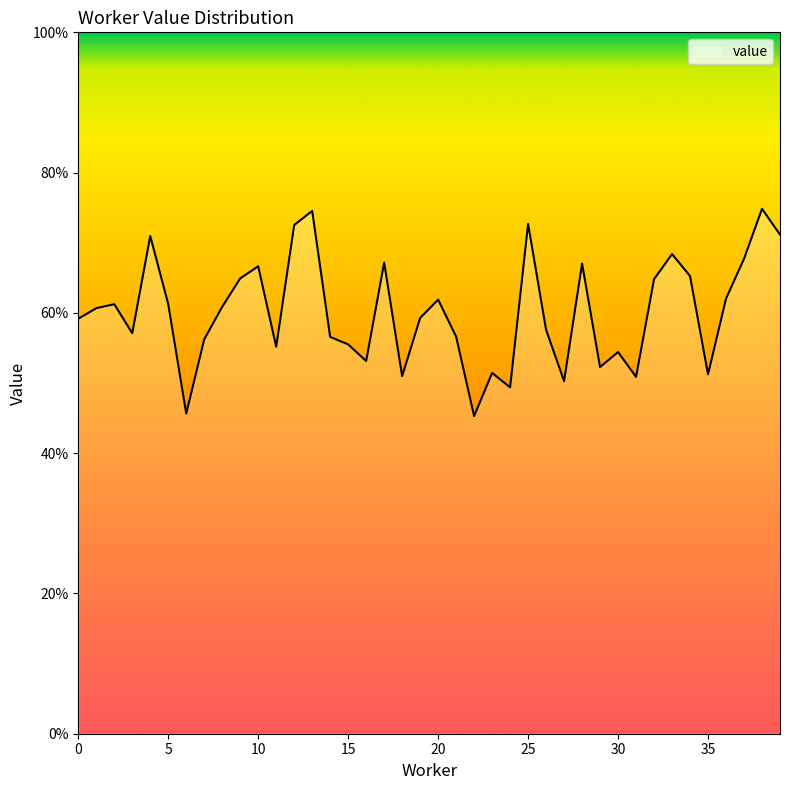

How many points are lower than both their immediate neighbors (excluding endpoints)?

11